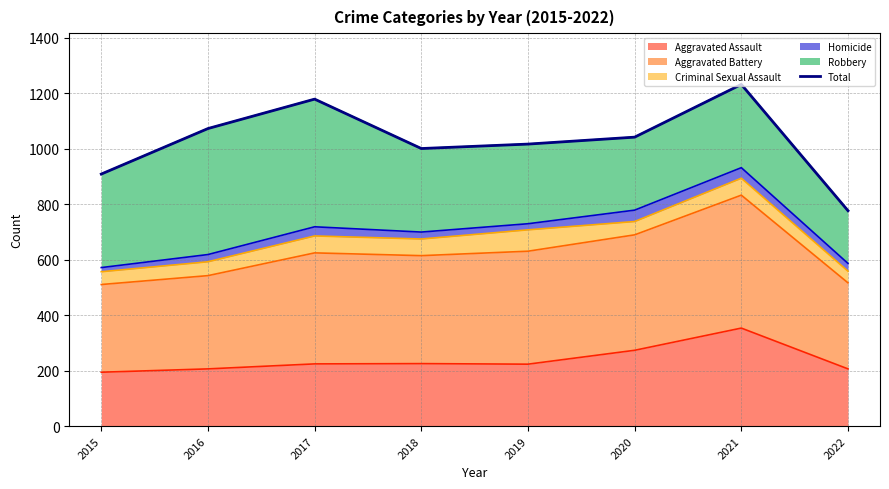

Which category has the highest value in the Aggravated Assault series?

2021